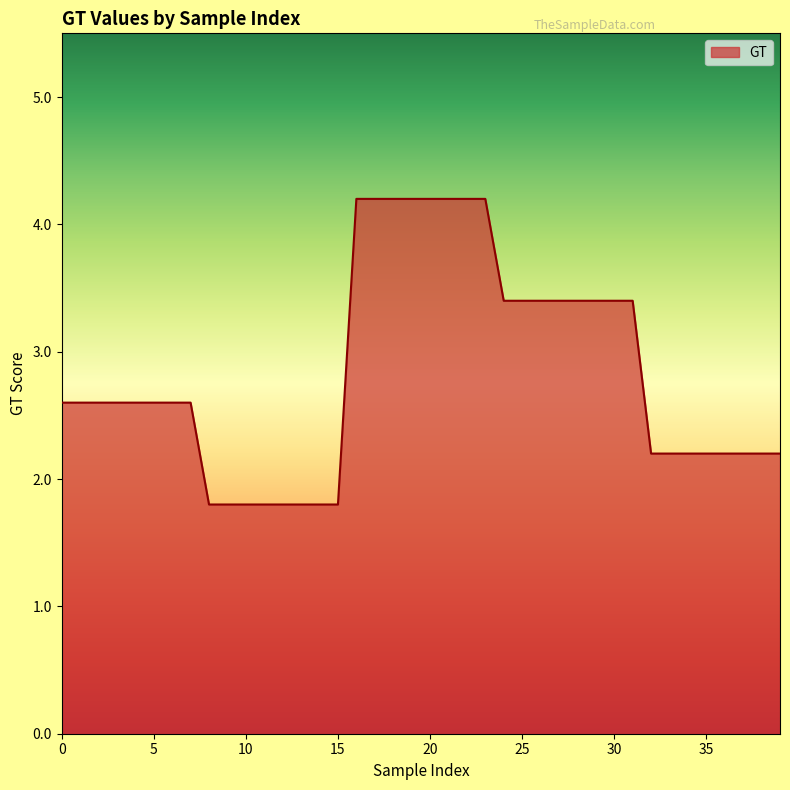

What is the greatest value displayed?

4.2